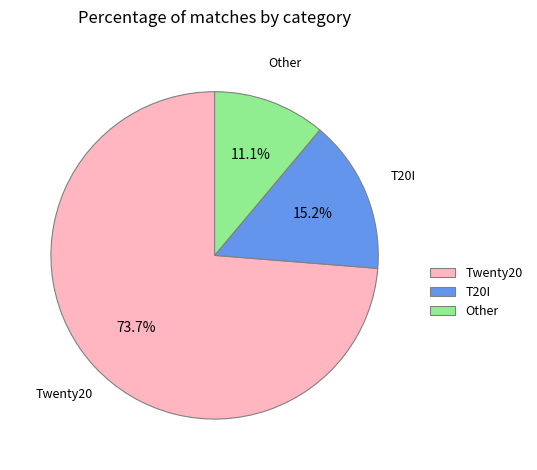

To the nearest percent, what is the average slice percentage?

33%